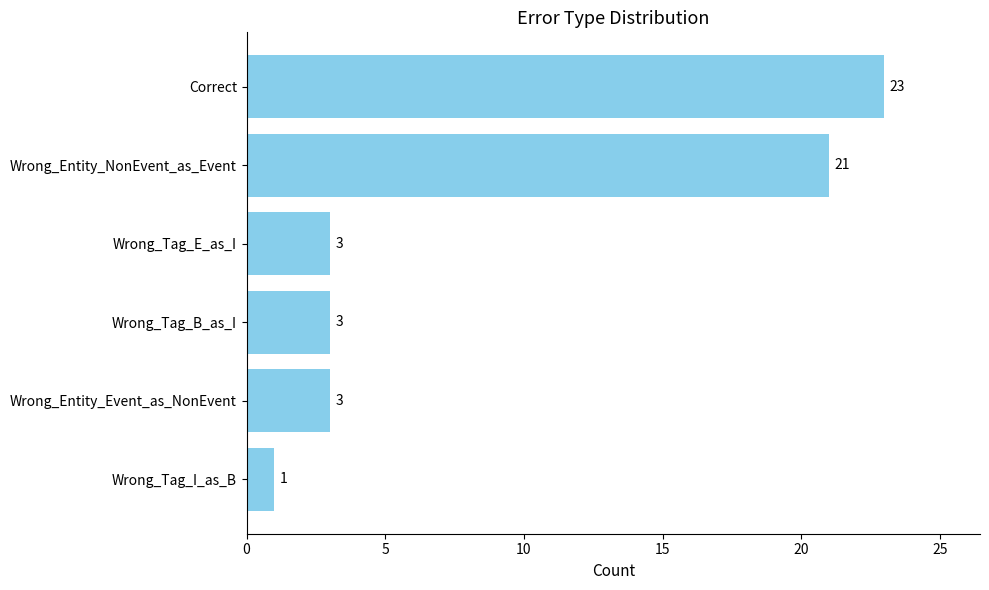

How many data points are less than 3?

1